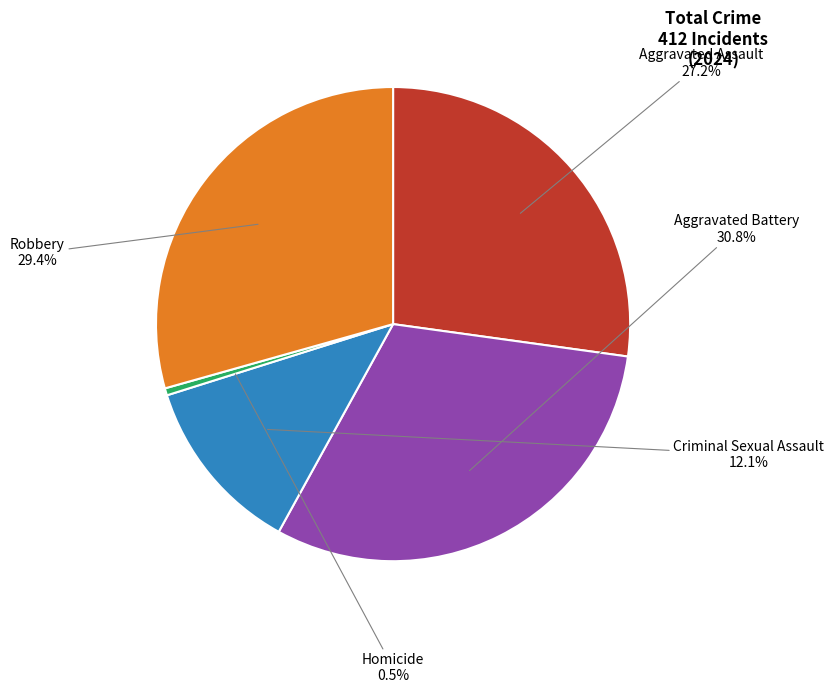

Which slice is the largest?

Aggravated Battery